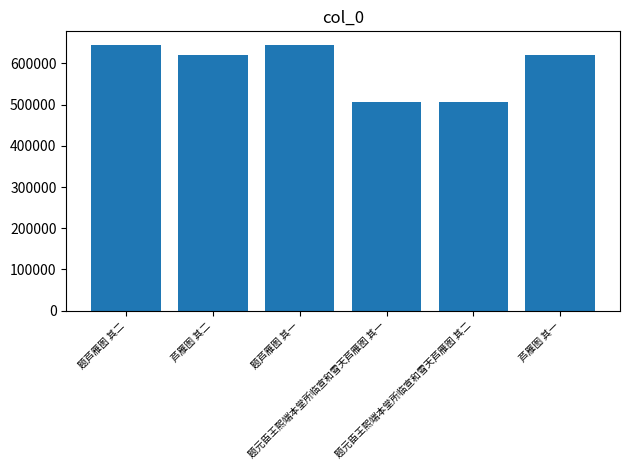

What is the sum of all values?

3544753